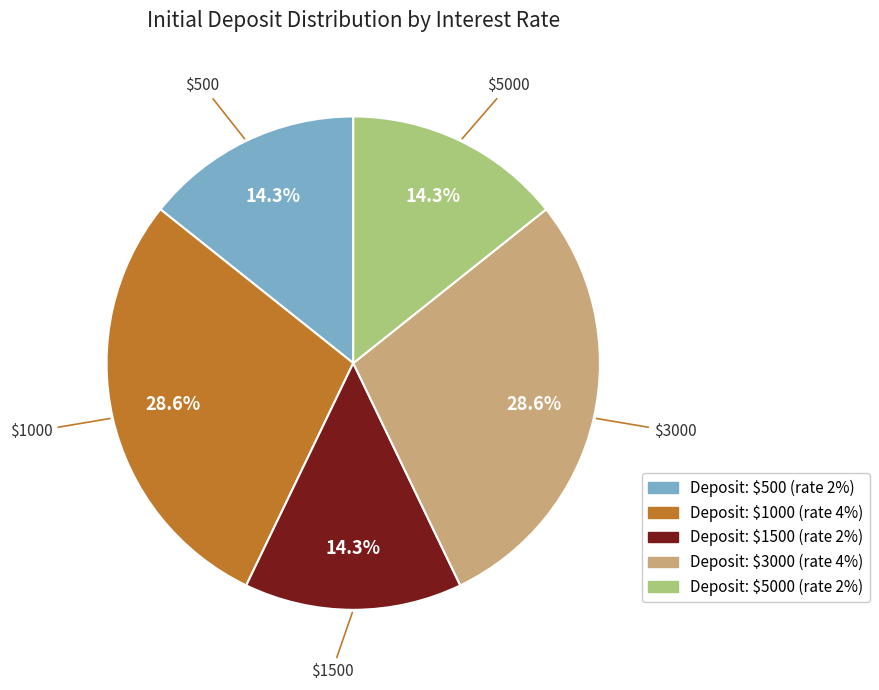

Is there a majority slice in this chart?

No